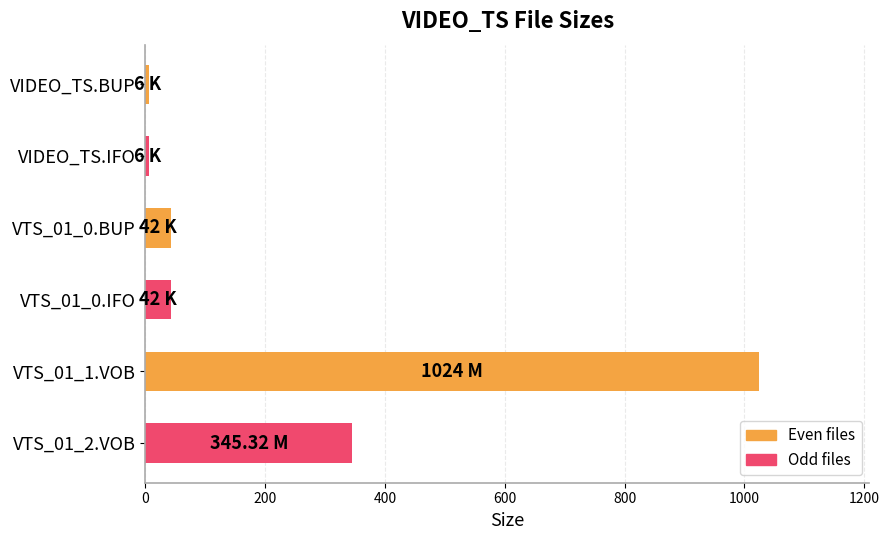

Which category has the highest value across all series?

VTS_01_1.VOB